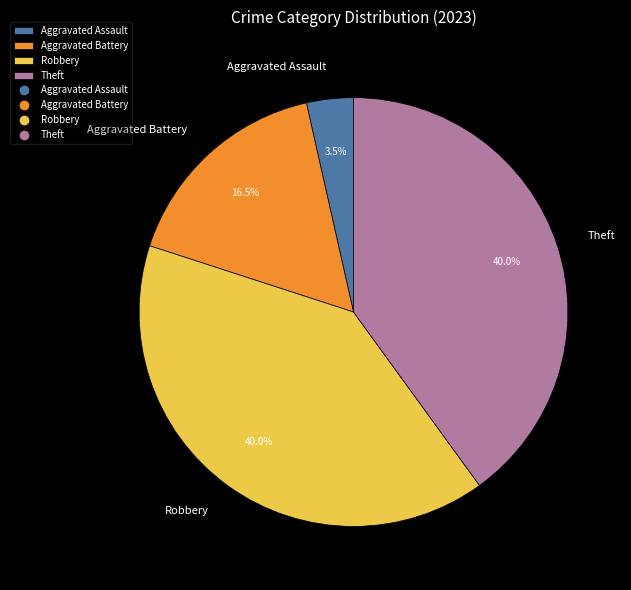

What is the ratio of the value at Theft to the value at Robbery?

1.0